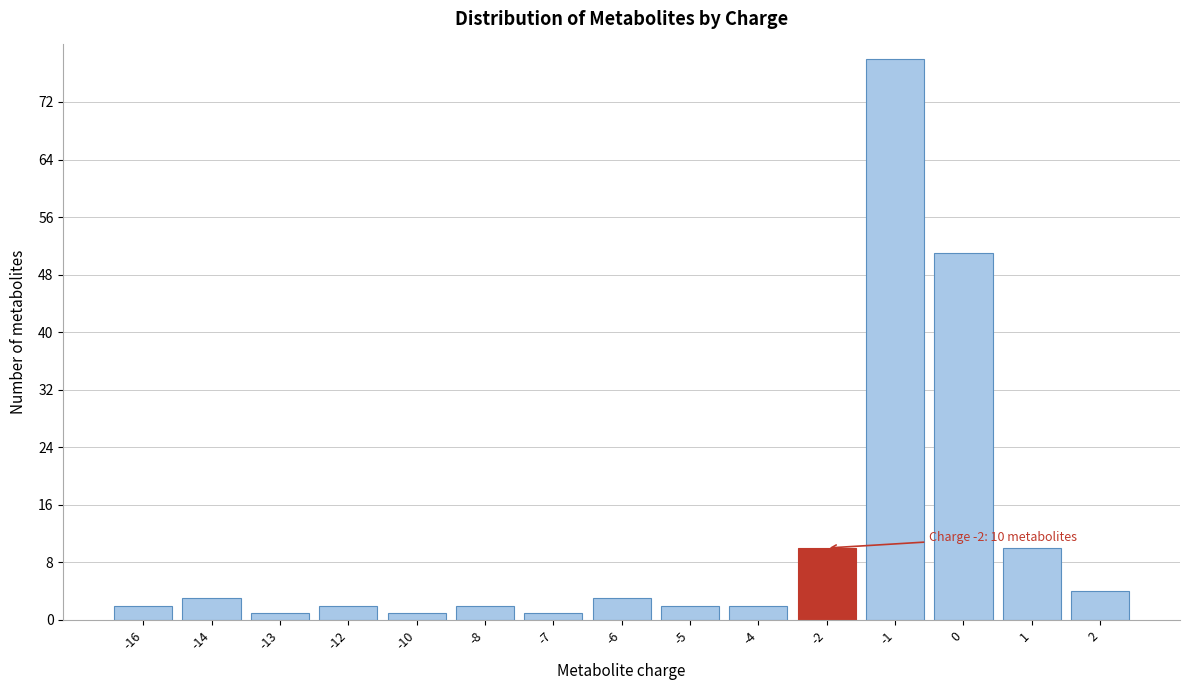

Reading left to right, list all the values displayed in this chart.

-16=2	-14=3	-13=1	-12=2	-10=1	-8=2	-7=1	-6=3	-5=2	-4=2	-2=10	-1=78	0=51	1=10	2=4